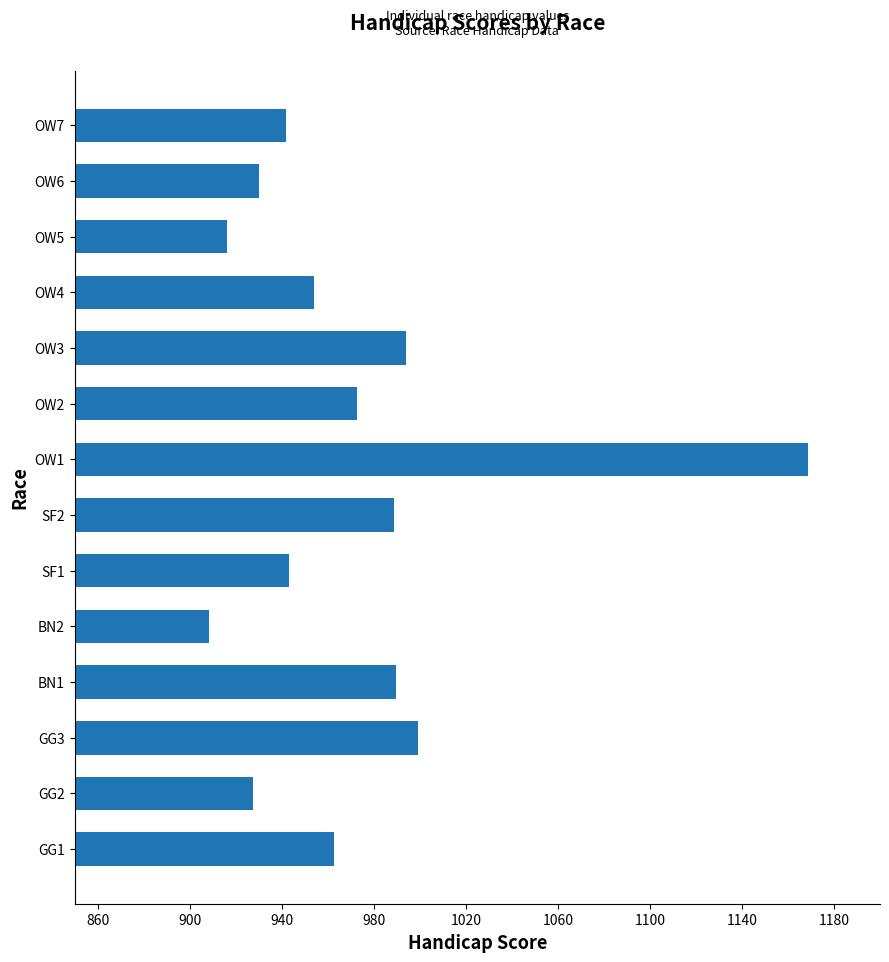

How many data points are less than 962?

7